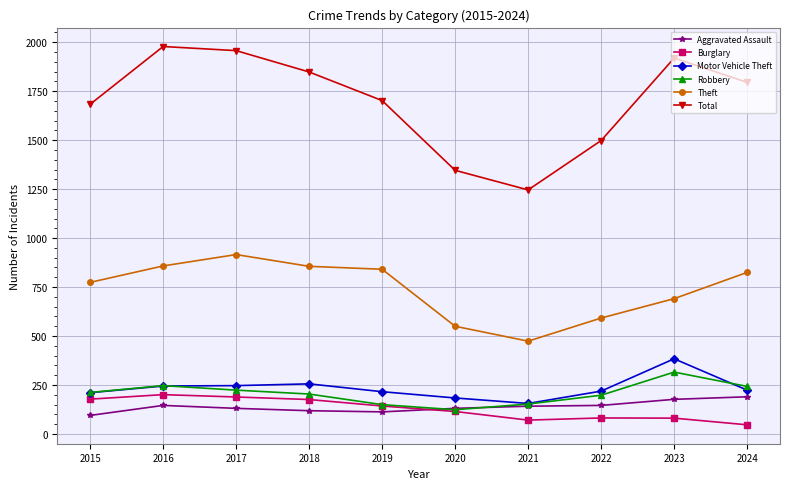

The Burglary series shows 115 at 2020. True or false?

True